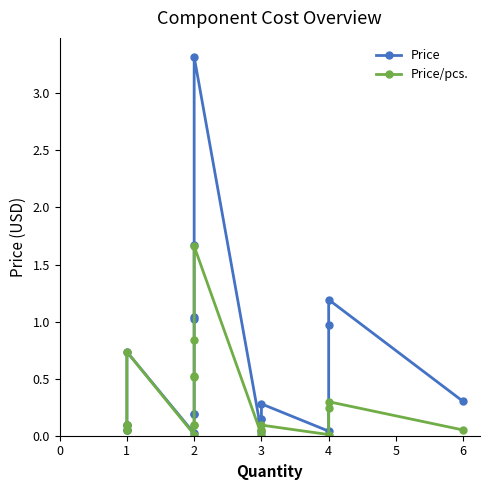

What is the difference between the maximum and minimum values in the Price series?

3.3